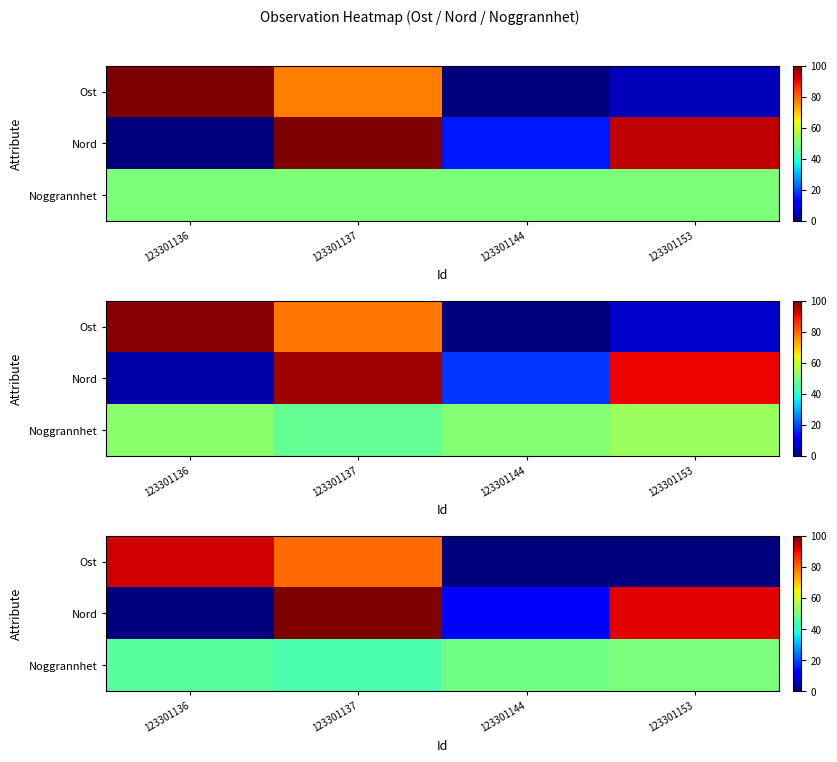

How many distinct data groups are displayed?

3